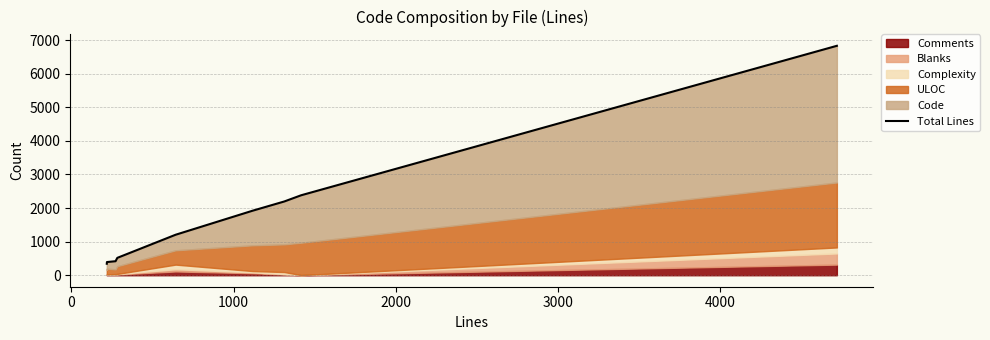

Read the value at 0, to the nearest 100.

400